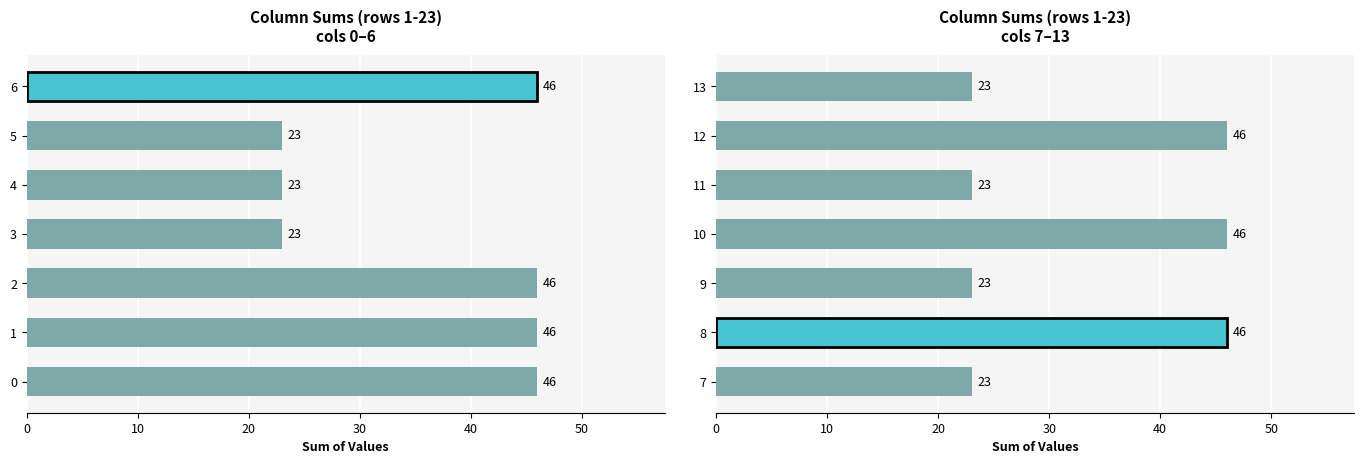

What is the value of the 7th bar from the left?

23